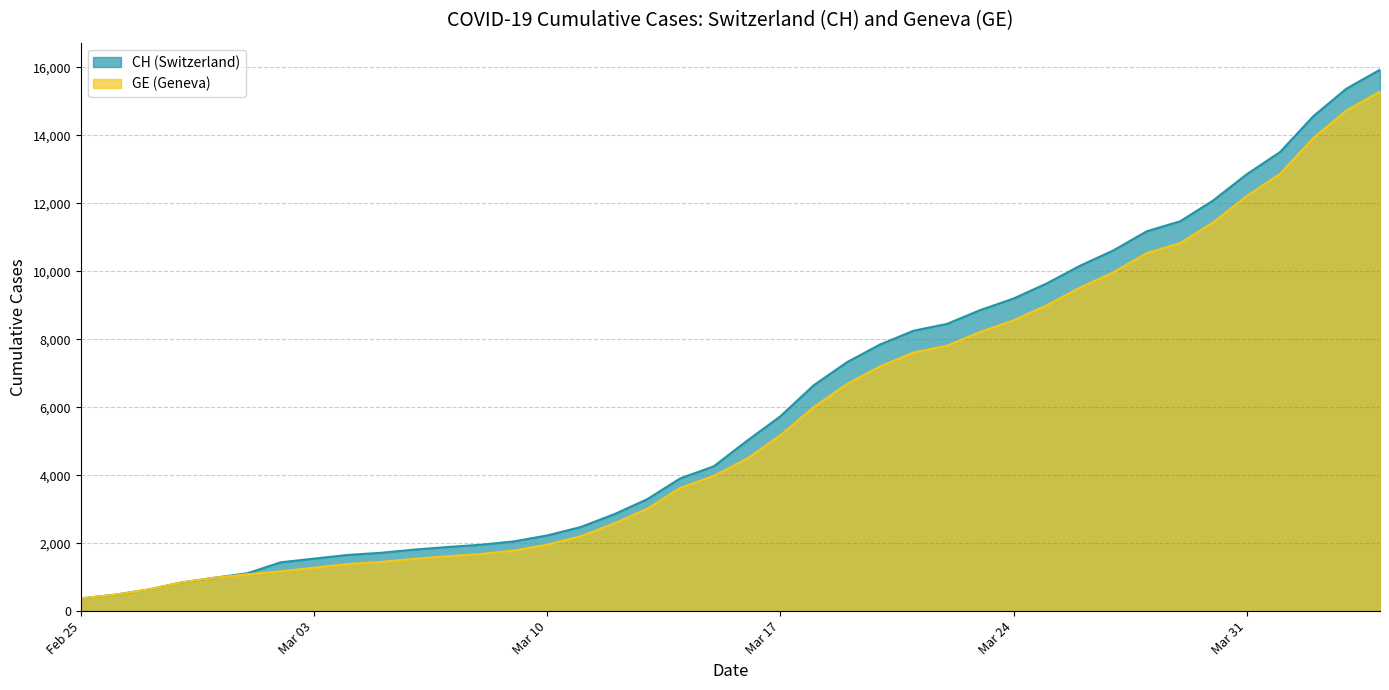

What is the maximum value shown in the chart?

15926